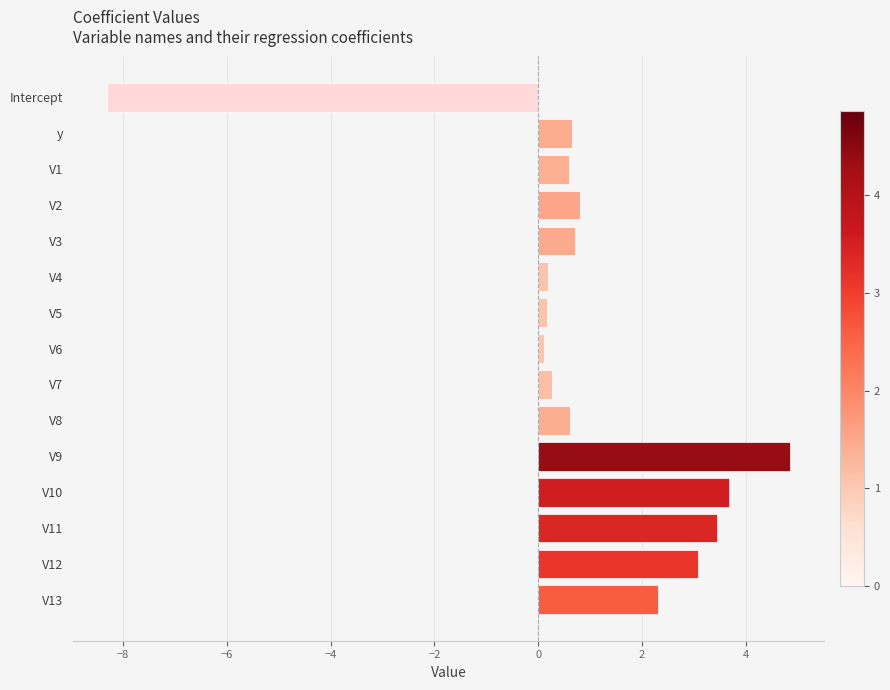

How many values exceed 0?

14